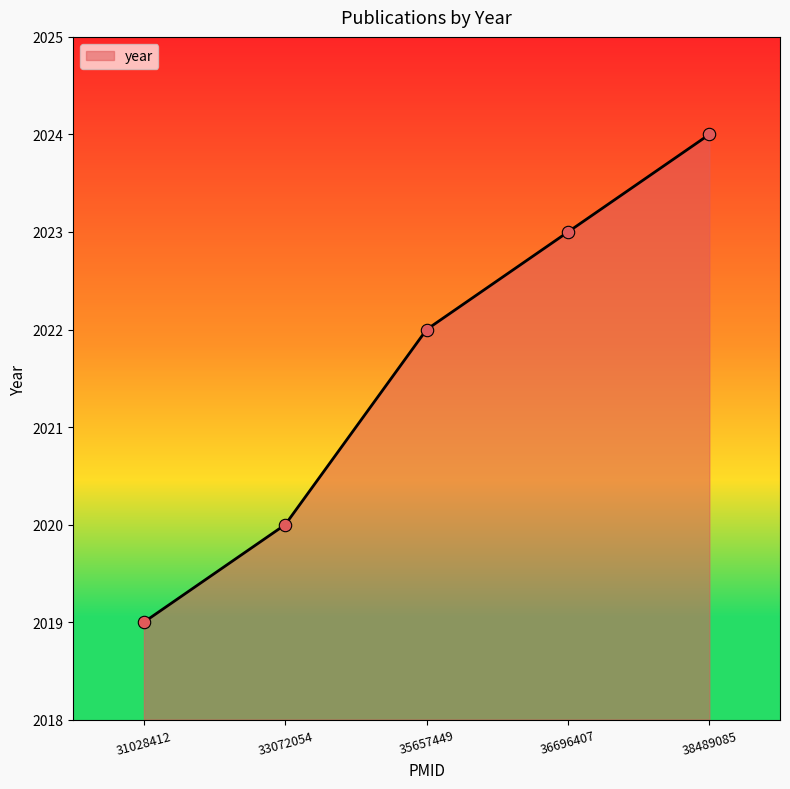

Which has a higher value, 31028412 or 35657449?

35657449